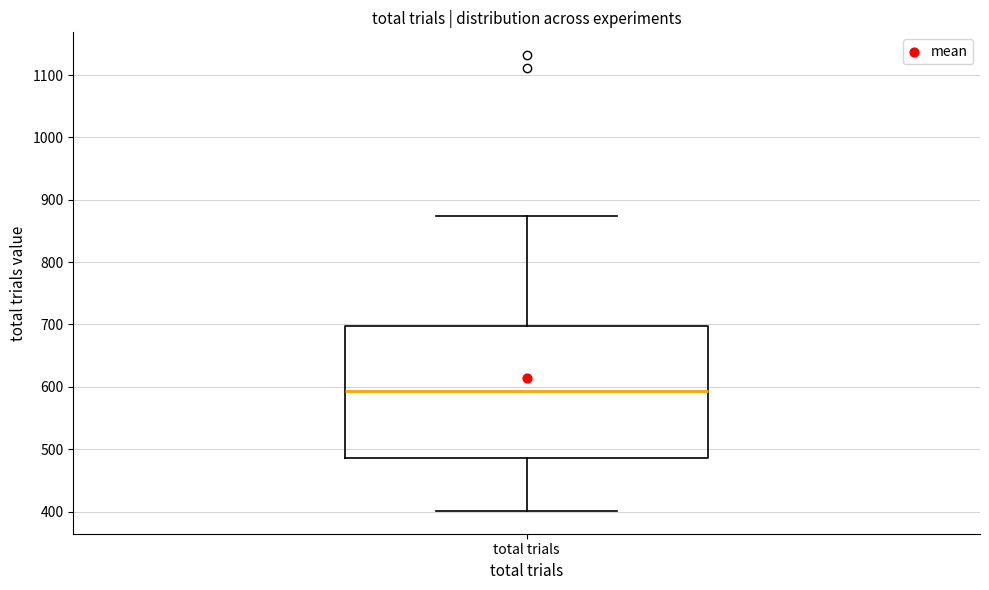

Transcribe this box plot: give where the median line is, the range the box spans, and where the two whiskers end, as read against the y-axis. The values are not printed on the chart, so give them approximately, as read against the axis.

median 590, box 490 to 700, whiskers 400 to 870